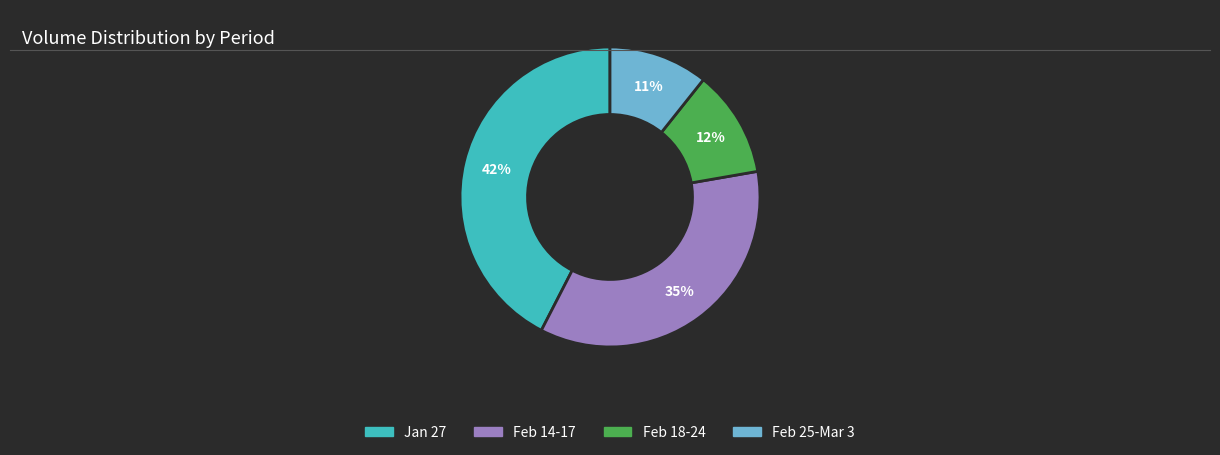

Is there a majority slice in this chart?

No